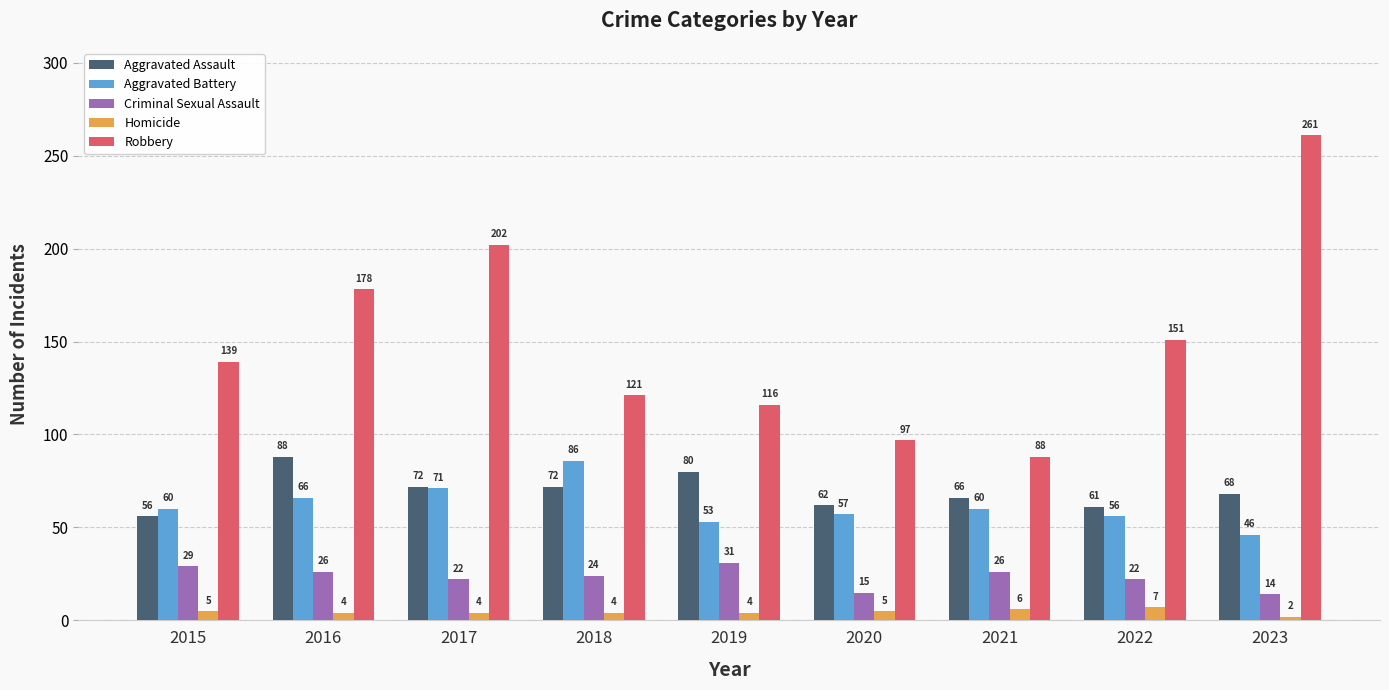

Which series has the largest range (max minus min)?

Robbery